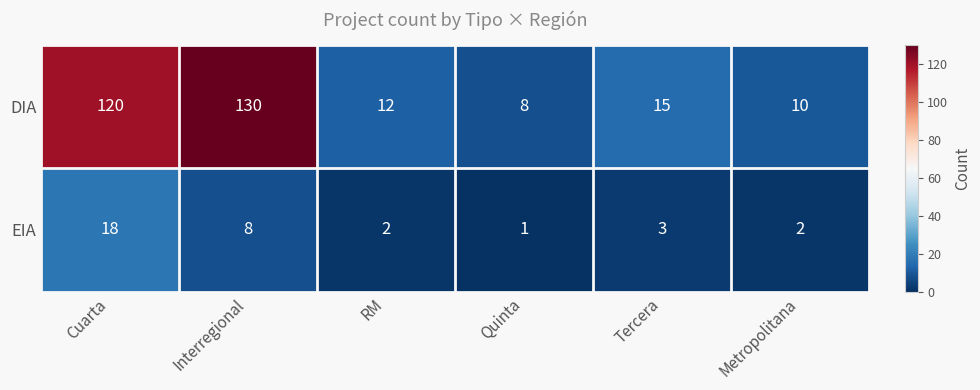

What is the total value across all series at Cuarta?

138